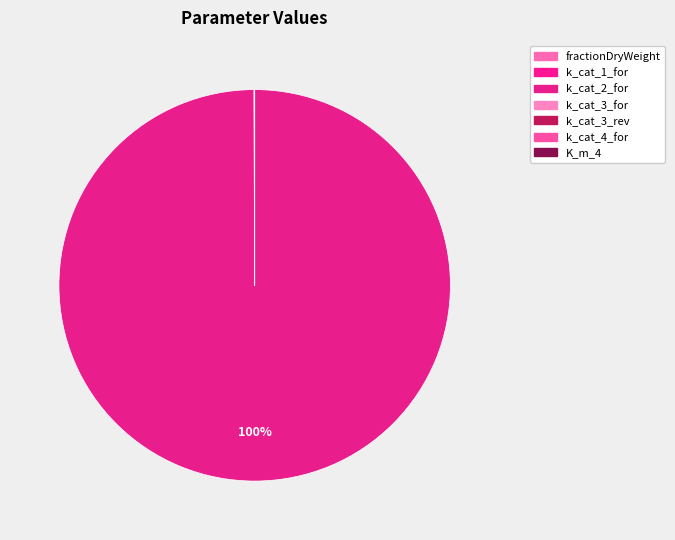

What percentage is the k_cat_2_for slice, to the nearest percent?

100%